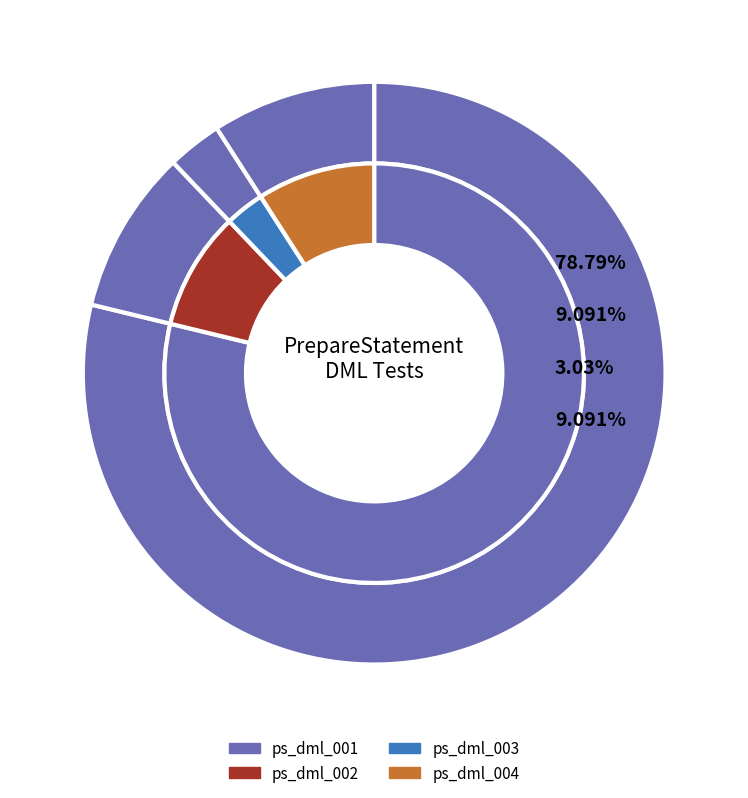

To the nearest percent, what portion does ps_dml_003 represent?

3%